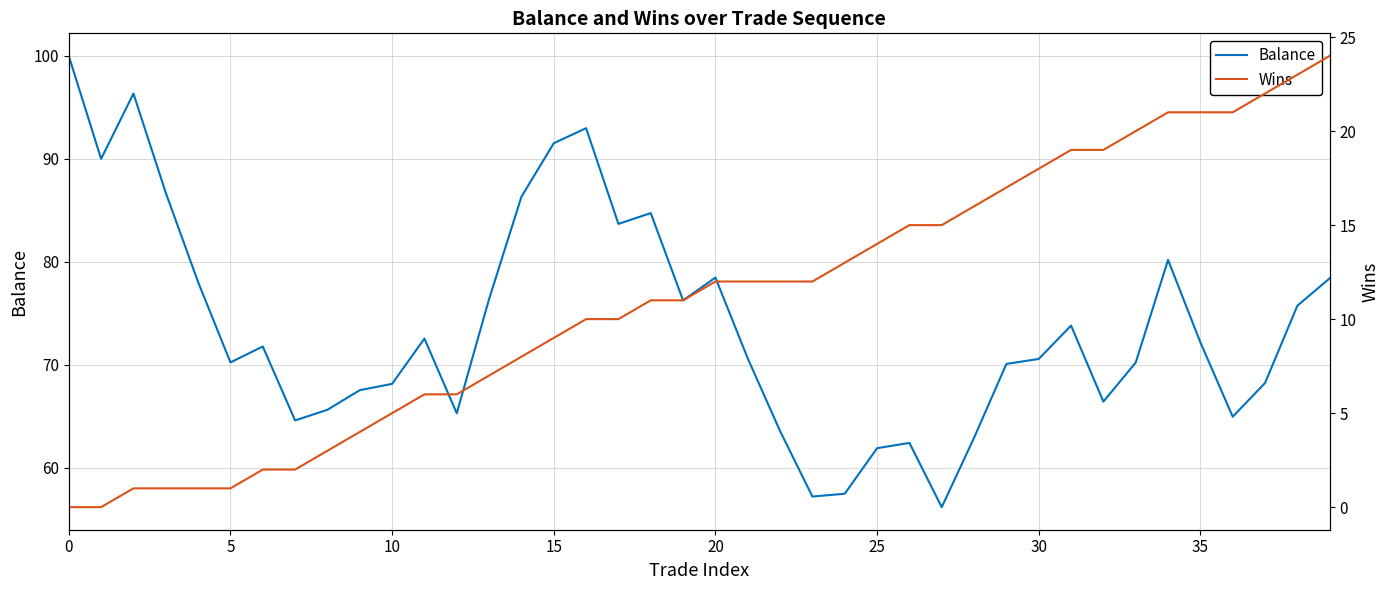

How many interior local valleys does the Balance series have?

10